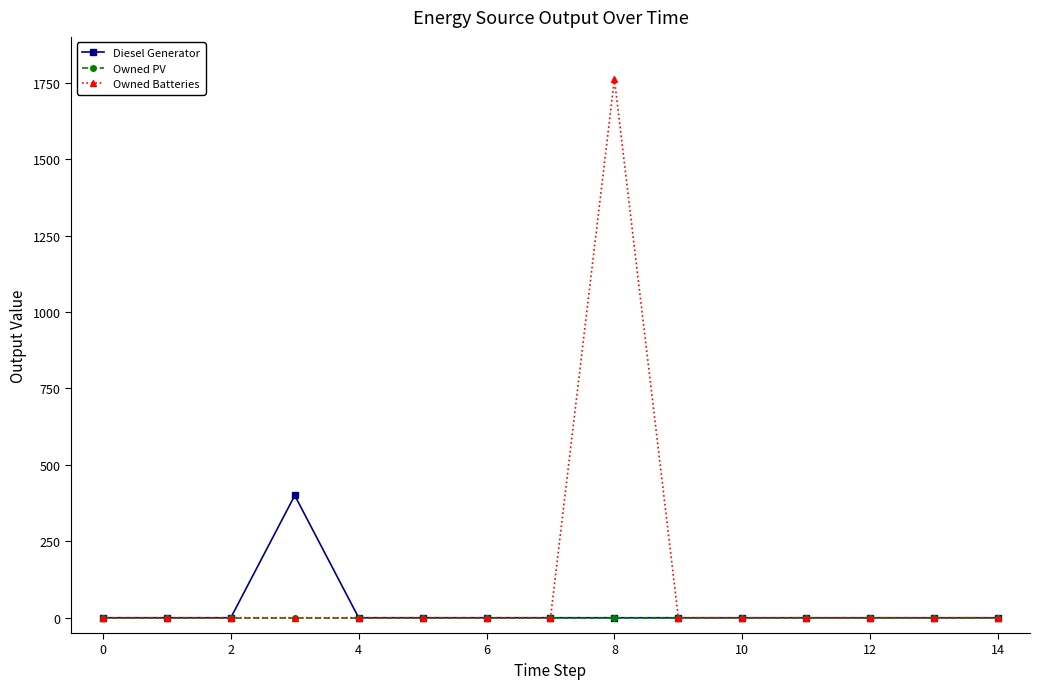

Rank the series by their maximum value, from lowest to highest.

Owned PV, Diesel Generator, Owned Batteries